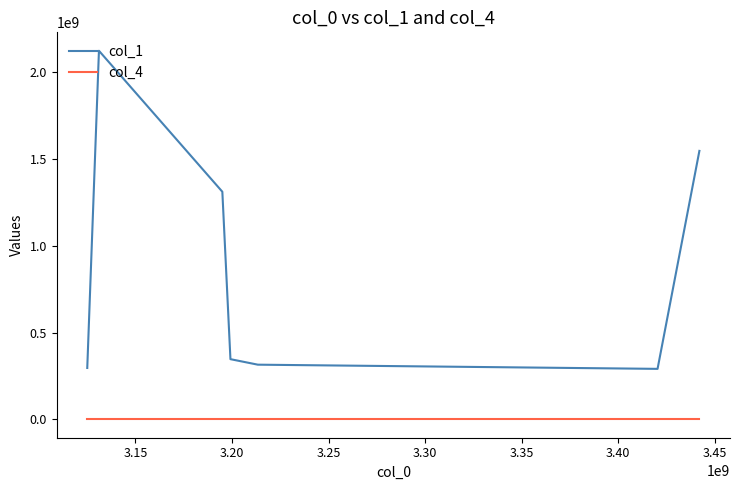

What is the difference between the maximum and minimum values in the col_4 series?

1